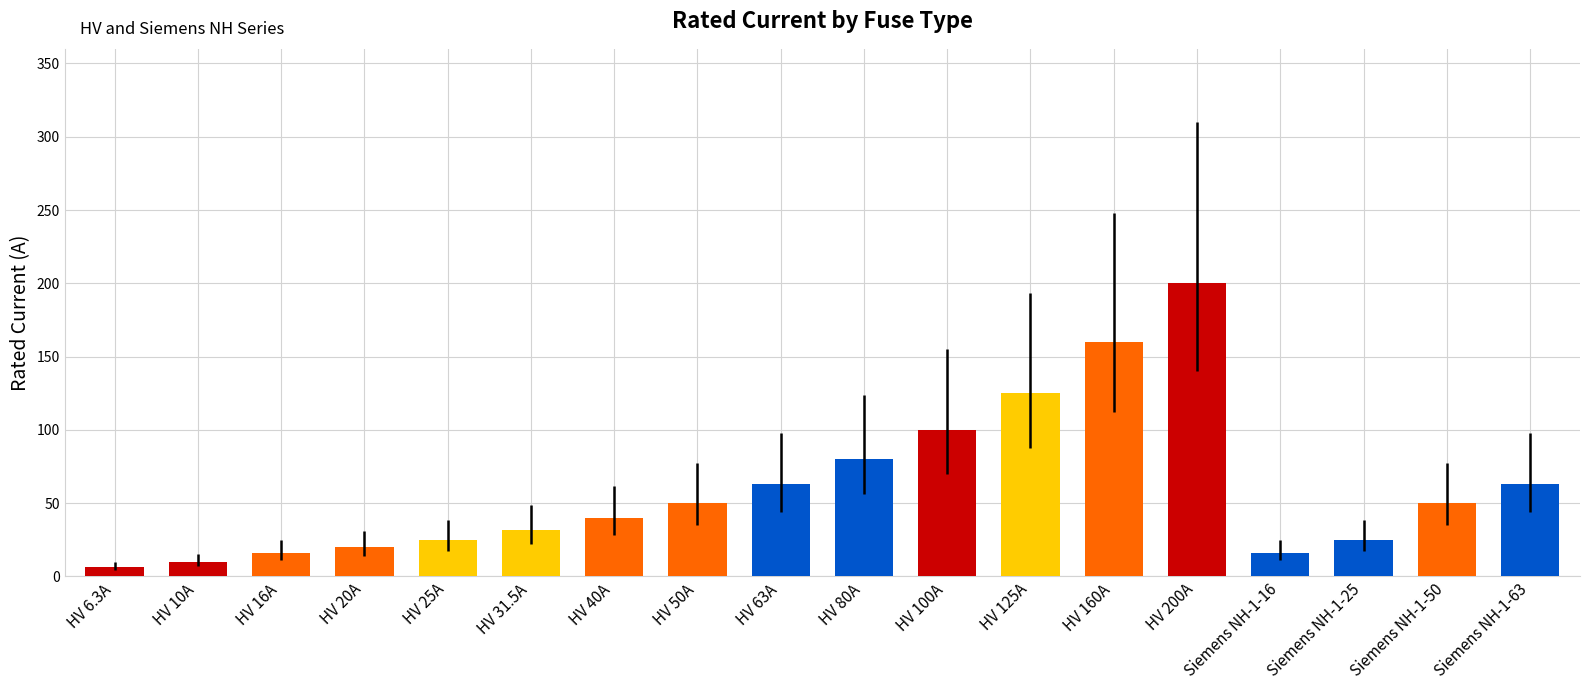

The chart shows a value of 40.4 at HV 80A. True or false?

False